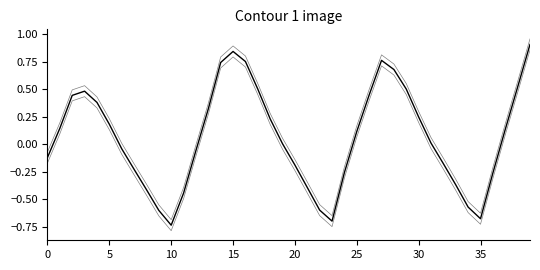

At which category does the data reach its first local valley?

10